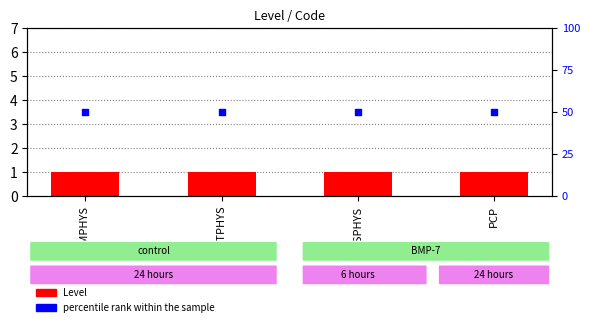

Which series contains the highest Y value?

percentile rank within the sample